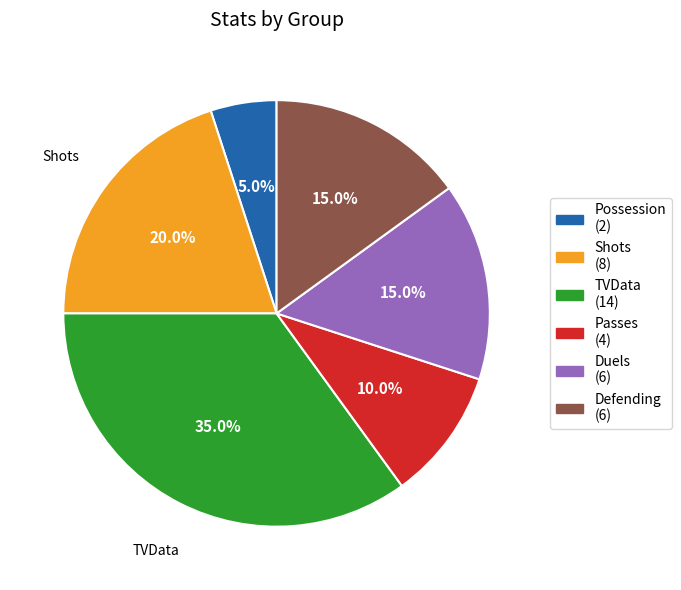

Does any single category account for the majority?

No